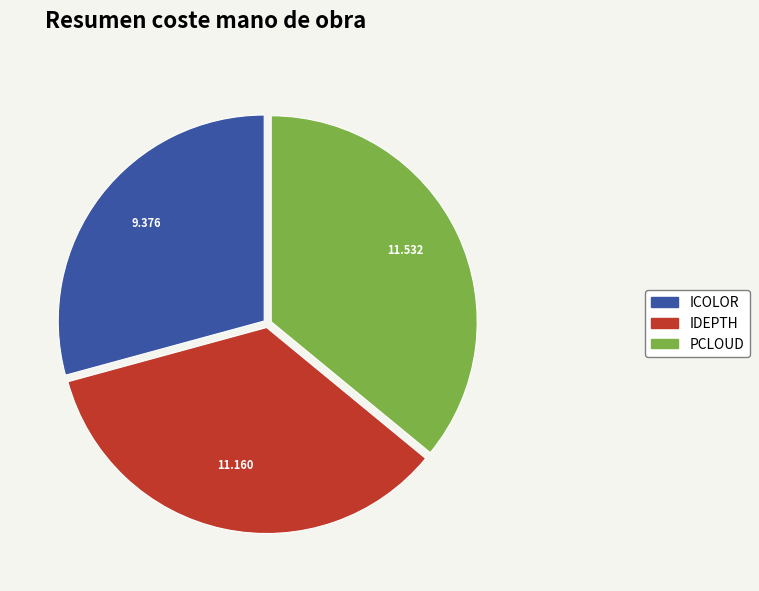

Do IDEPTH and PCLOUD together represent more than half of the pie?

Yes